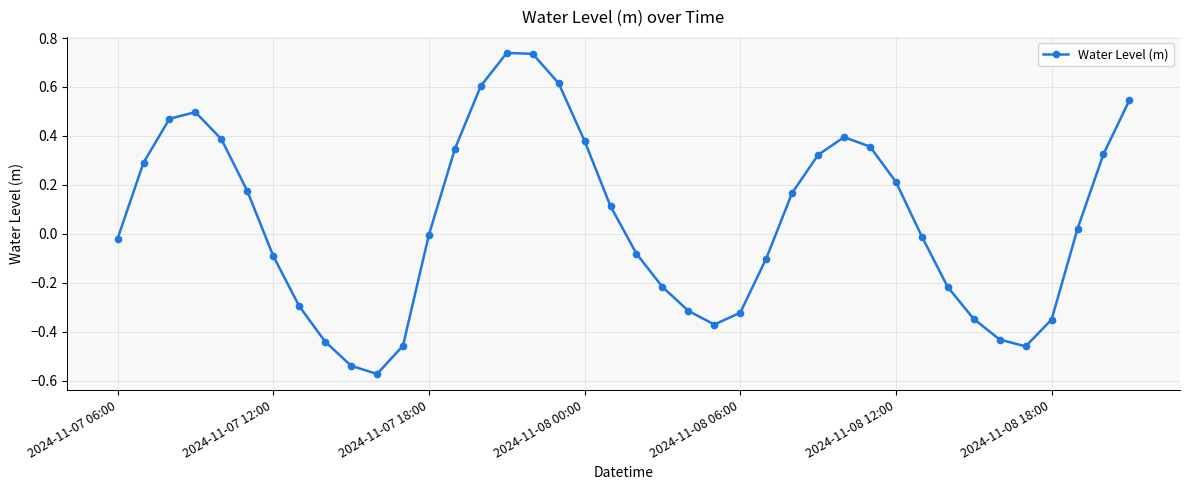

How many interior local peaks (higher than both neighbors) does the data have?

3